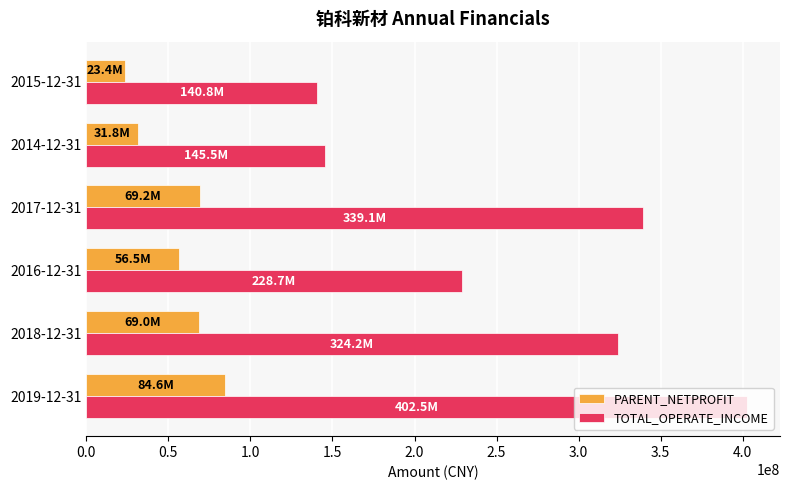

Where is PARENT_NETPROFIT nearest to the value 53978394?

2016-12-31